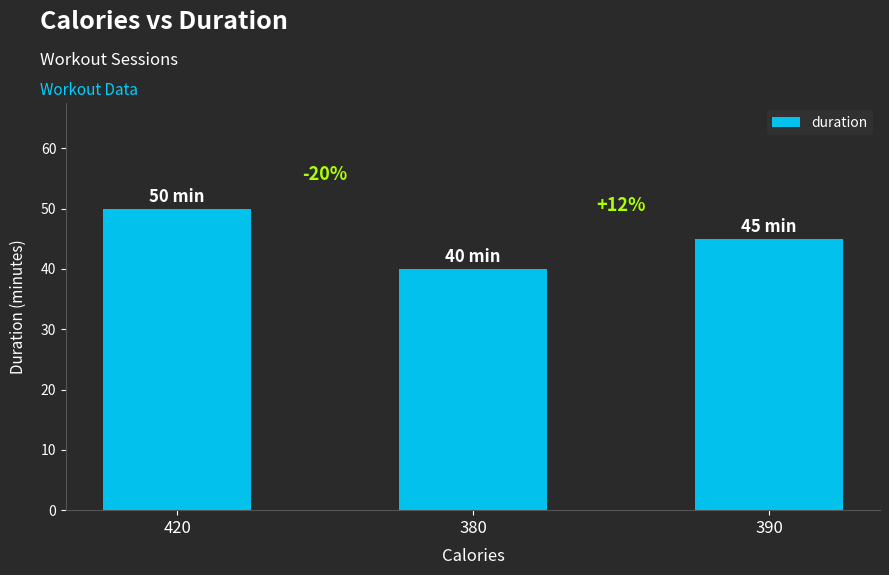

What is the sum of the values at 390 and 420?

95